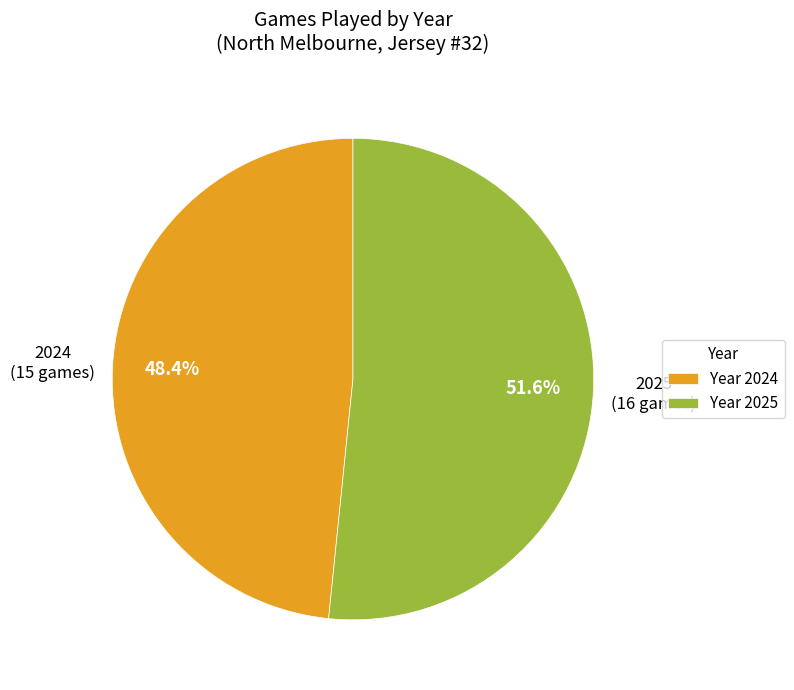

Combined, what portion of the pie is Year 2025 and Year 2024?

100.0%